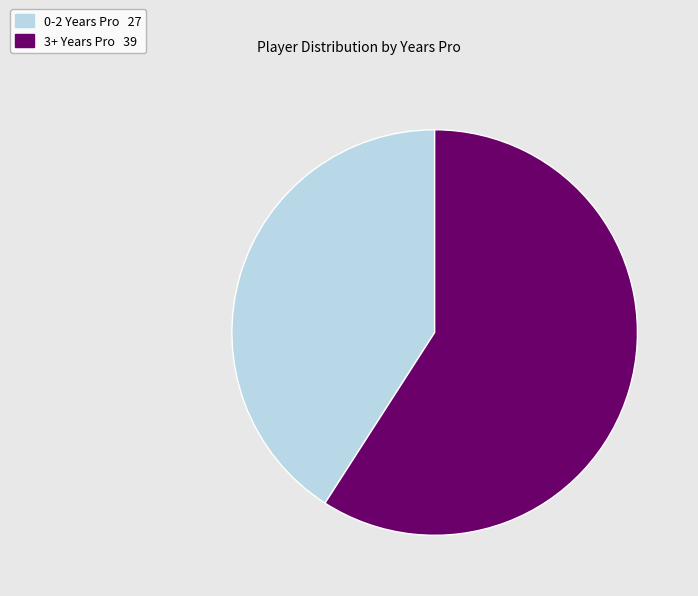

Is there any slice that represents more than half of the pie?

Yes